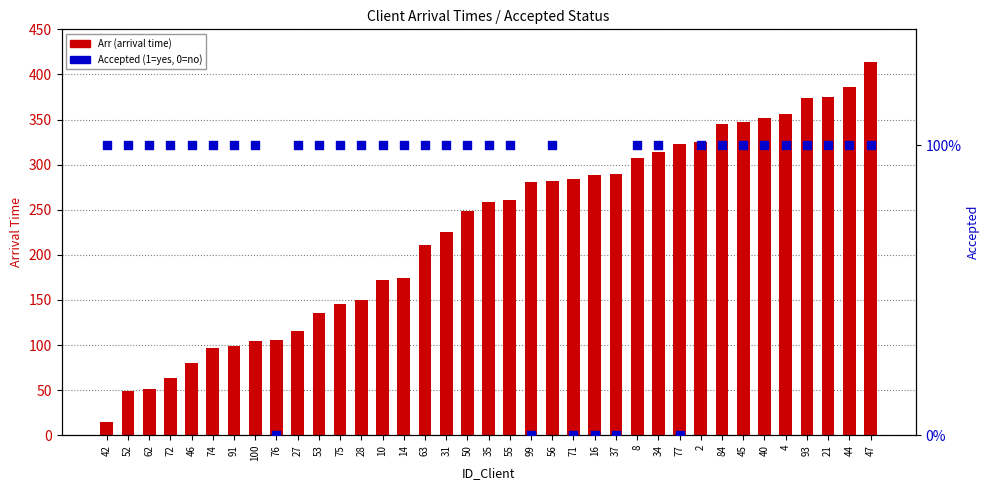

At how many categories does at least one series exceed 292?

12